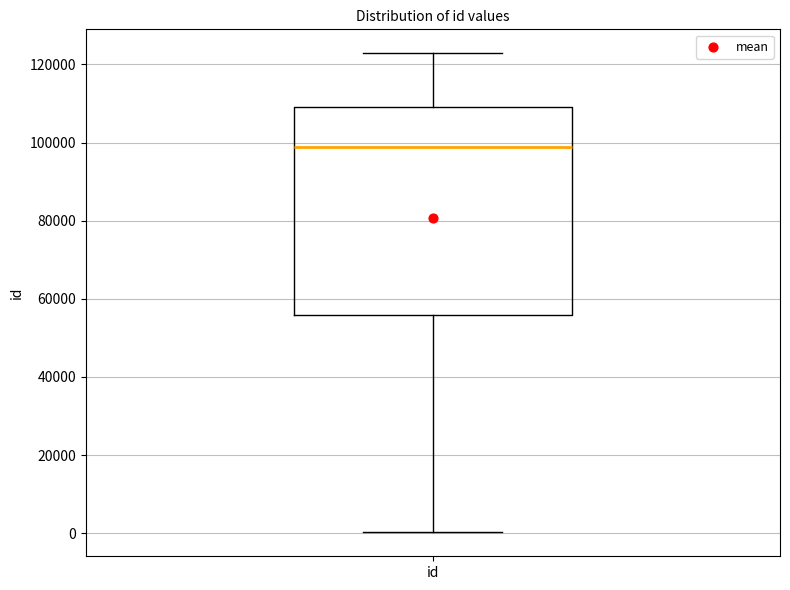

Where does the lower whisker of the box for id end on the y-axis? The values are not printed on the chart, so give them approximately, as read against the axis.

0